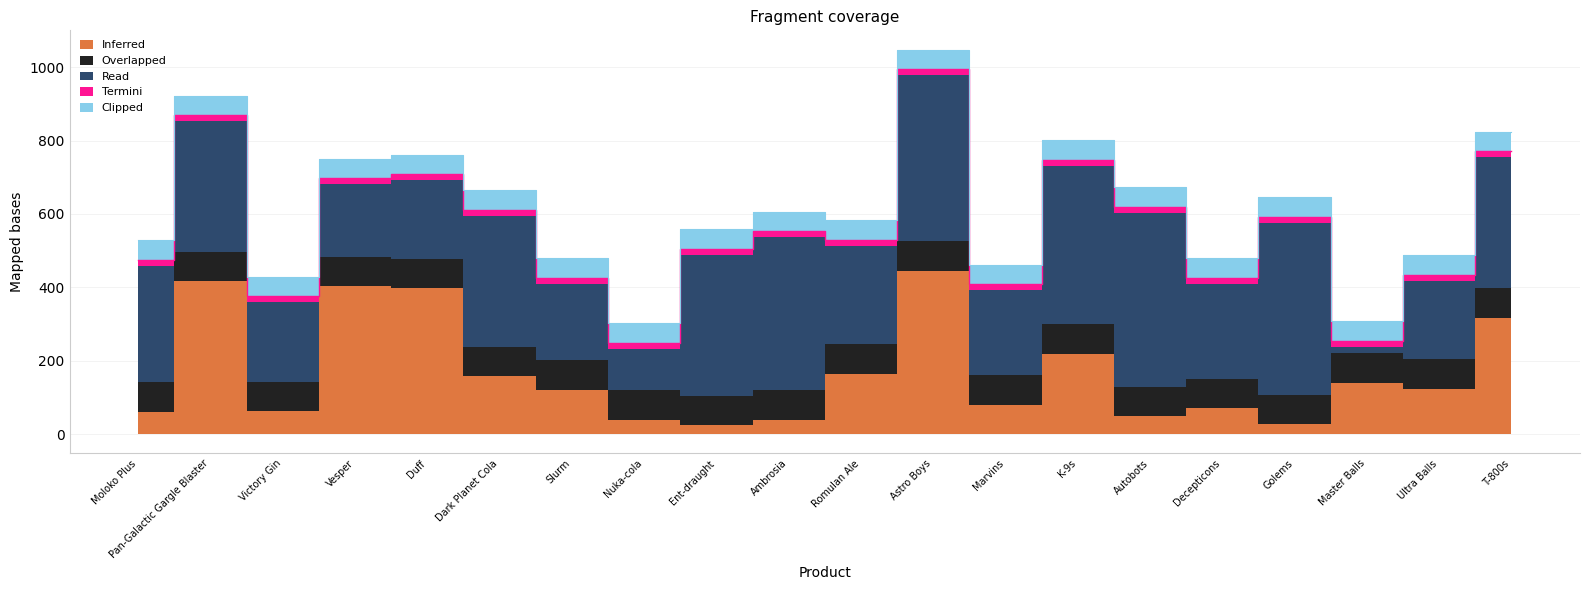

What is the label of the 20th point from the left?

T-800s